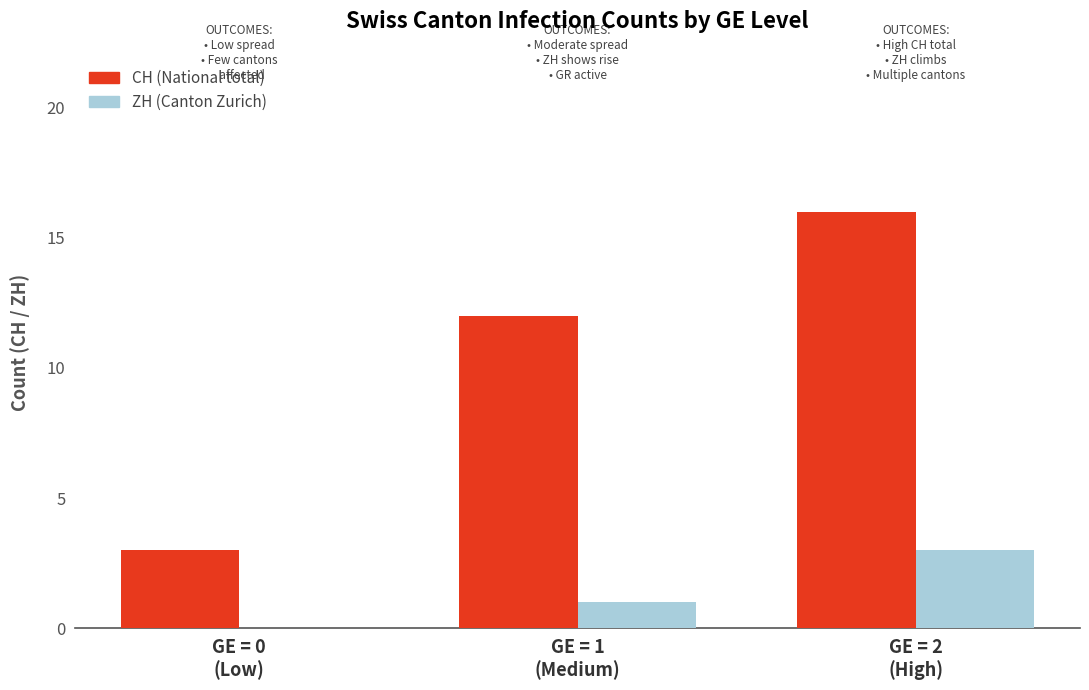

What is the maximum value shown in the chart?

16